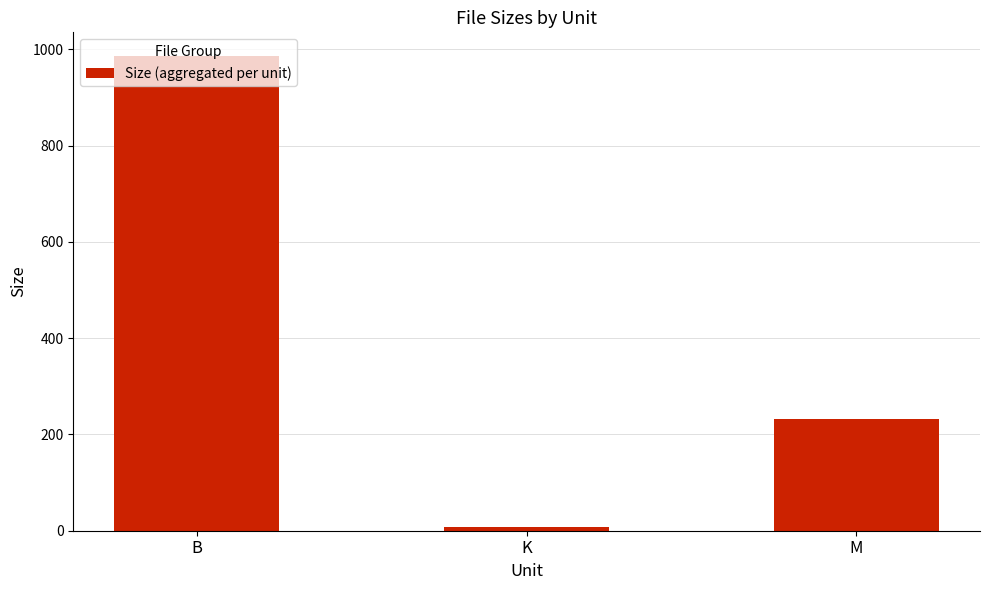

What is the average value?

408.5